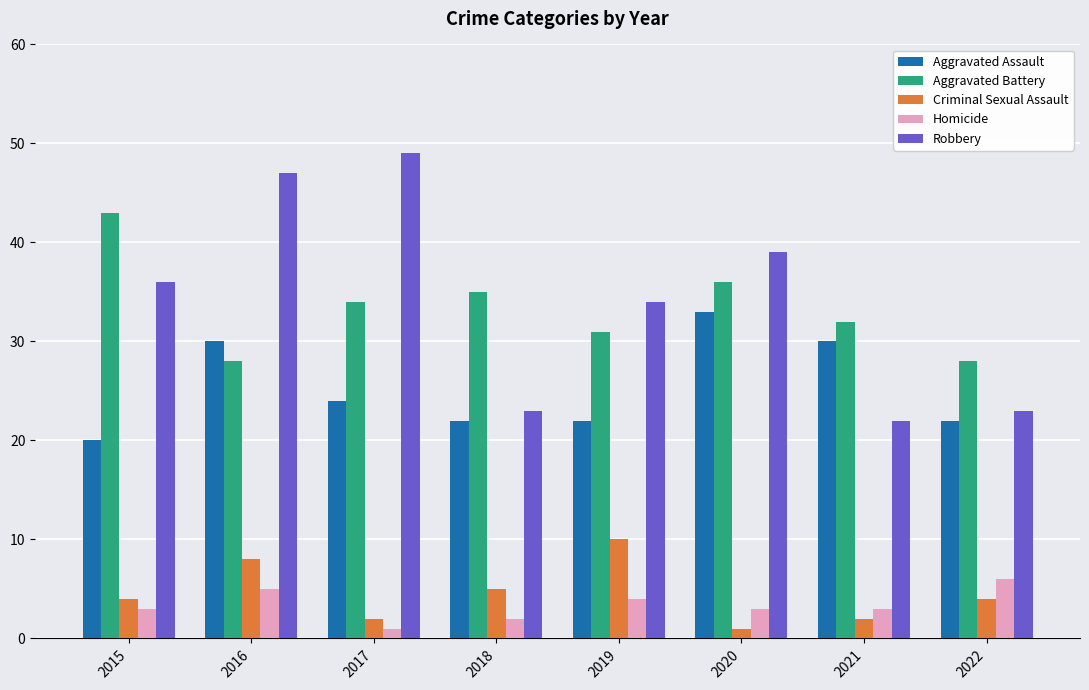

Reading left to right, extract all data points from this chart.

Aggravated Assault: 20	30	24	22	22	33	30	22
Aggravated Battery: 43	28	34	35	31	36	32	28
Criminal Sexual Assault: 4	8	2	5	10	1	2	4
Homicide: 3	5	1	2	4	3	3	6
Robbery: 36	47	49	23	34	39	22	23